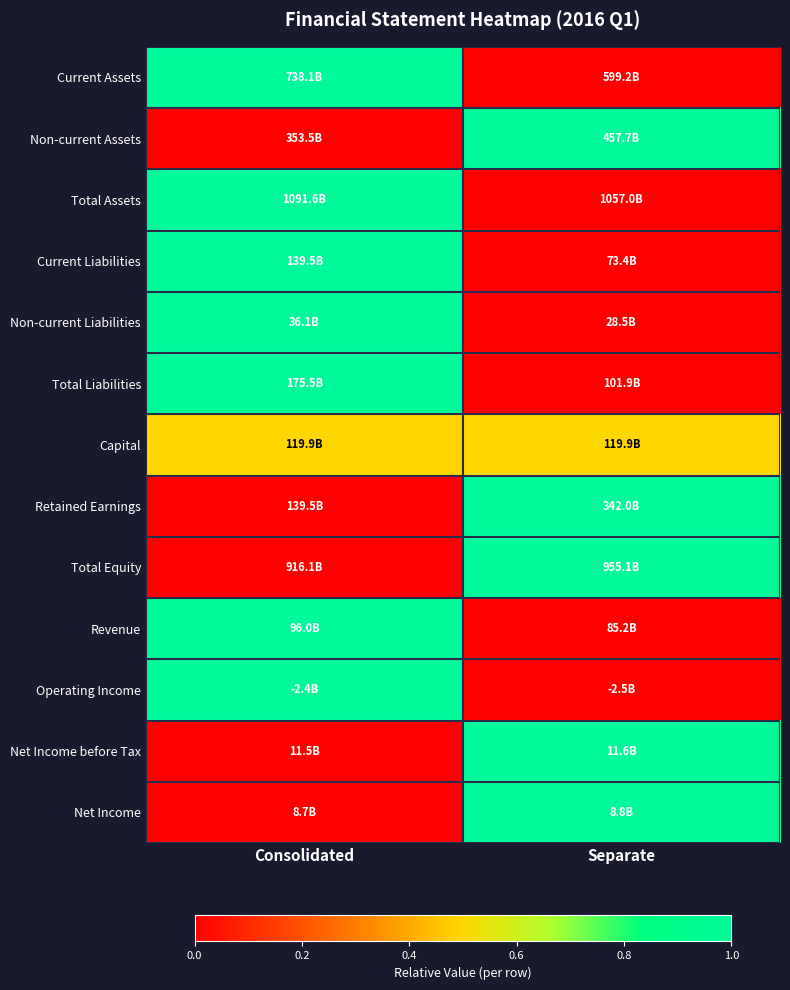

Reading left to right, extract all data points from this chart.

Current Assets: Consolidated=1.0	Separate=0.0
Non-current Assets: Consolidated=0.0	Separate=1.0
Total Assets: Consolidated=1.0	Separate=0.0
Current Liabilities: Consolidated=1.0	Separate=0.0
Non-current Liabilities: Consolidated=1.0	Separate=0.0
Total Liabilities: Consolidated=1.0	Separate=0.0
Capital: Consolidated=0.5	Separate=0.5
Retained Earnings: Consolidated=0.0	Separate=1.0
Total Equity: Consolidated=0.0	Separate=1.0
Revenue: Consolidated=1.0	Separate=0.0
Operating Income: Consolidated=1.0	Separate=0.0
Net Income before Tax: Consolidated=0.0	Separate=1.0
Net Income: Consolidated=0.0	Separate=1.0